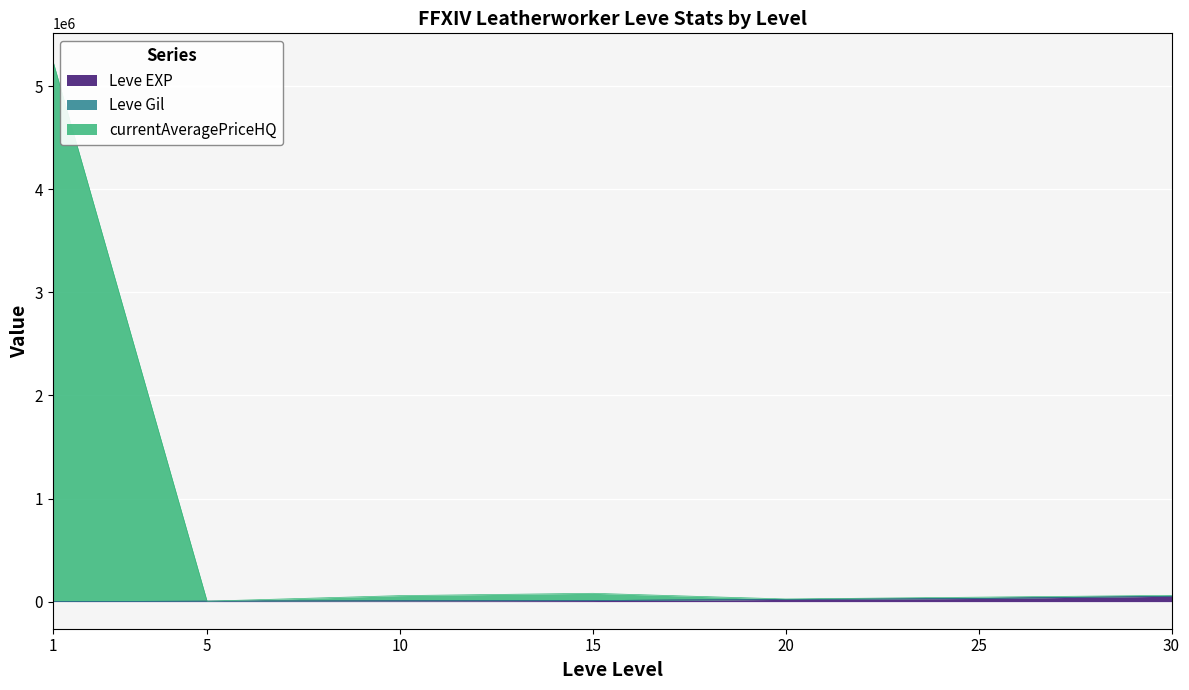

What is the maximum value shown in the chart?

5250742